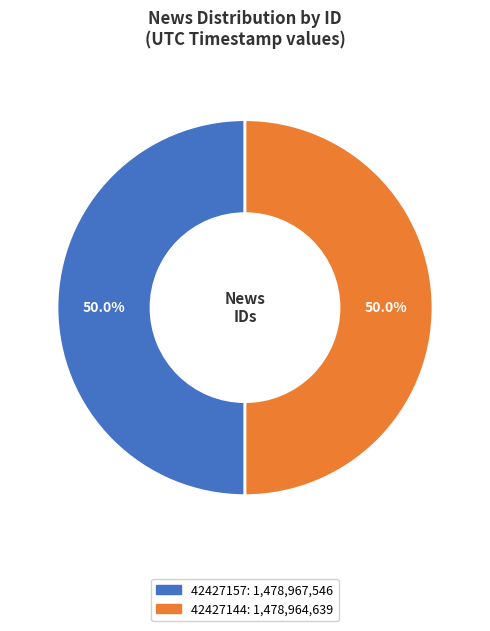

True or false: 42427157 accounts for 50% of the total.

True